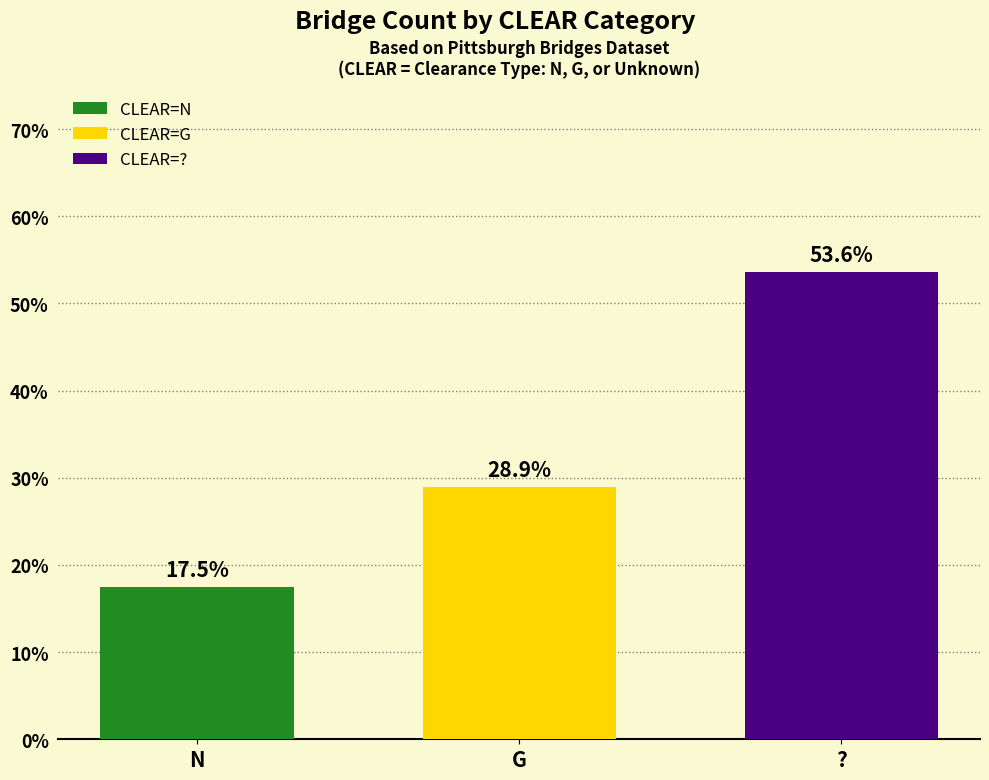

What is the difference between the highest and lowest values at G?

36.1